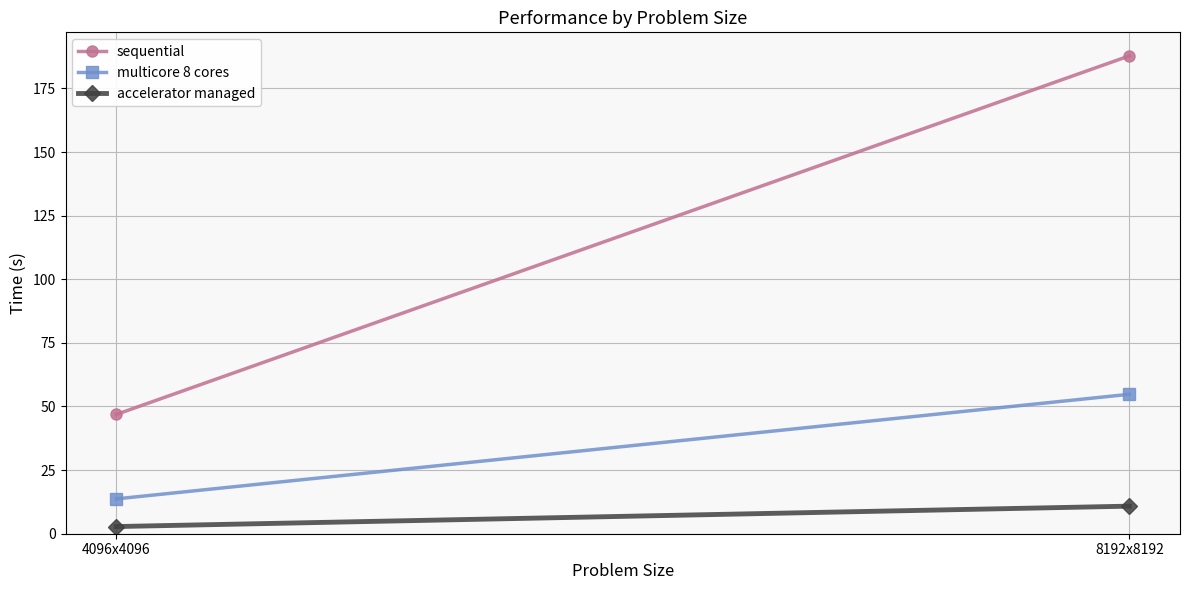

Reading right to left, extract all data points from this chart.

sequential: 187.8	46.9
multicore 8 cores: 54.8	13.7
accelerator managed: 10.8	2.8